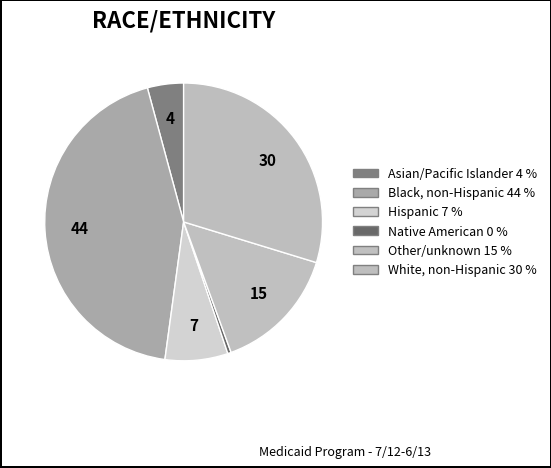

Rank the categories by value from lowest to highest.

Native American, Asian/Pacific Islander, Hispanic, Other/unknown, White, non-Hispanic, Black, non-Hispanic